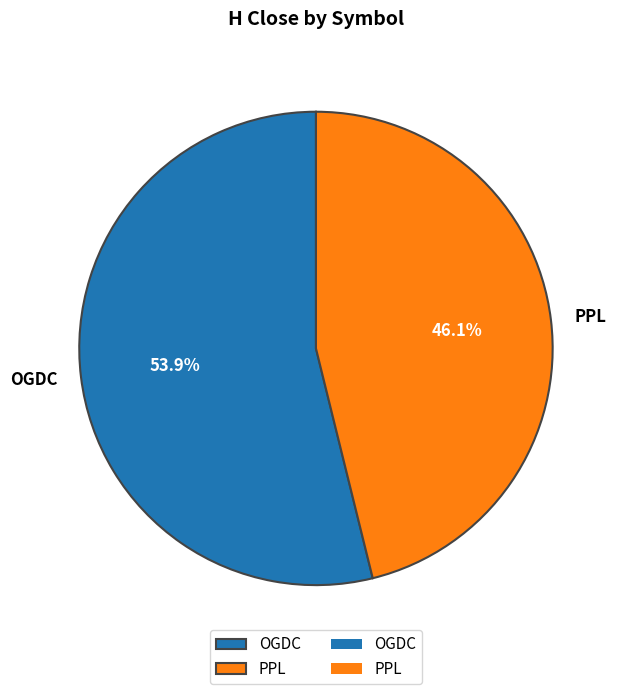

Count the number of slices in the pie.

2